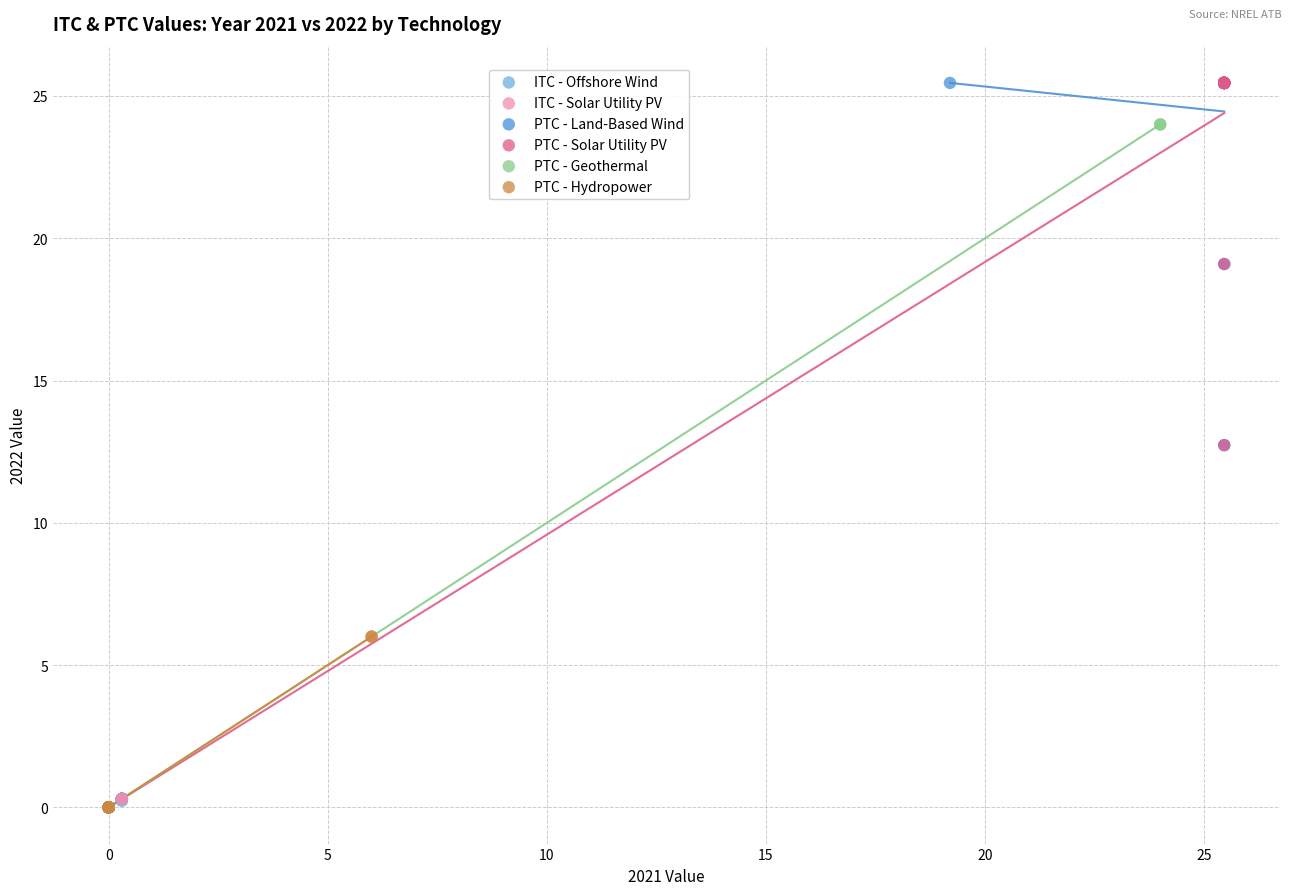

Which series has the largest Y range (max minus min)?

PTC - Solar Utility PV